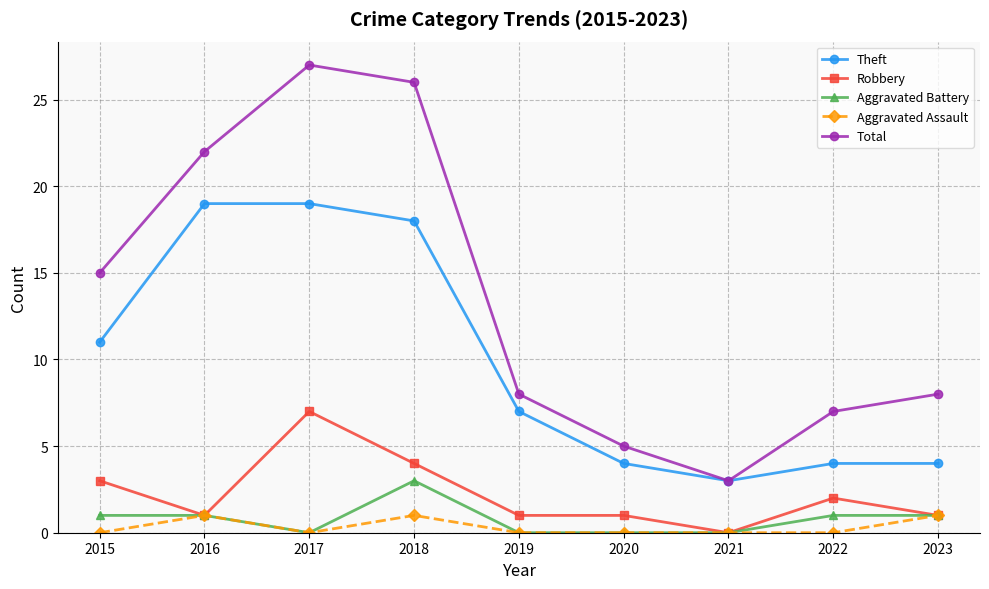

At which category does Robbery reach its first local peak?

2017